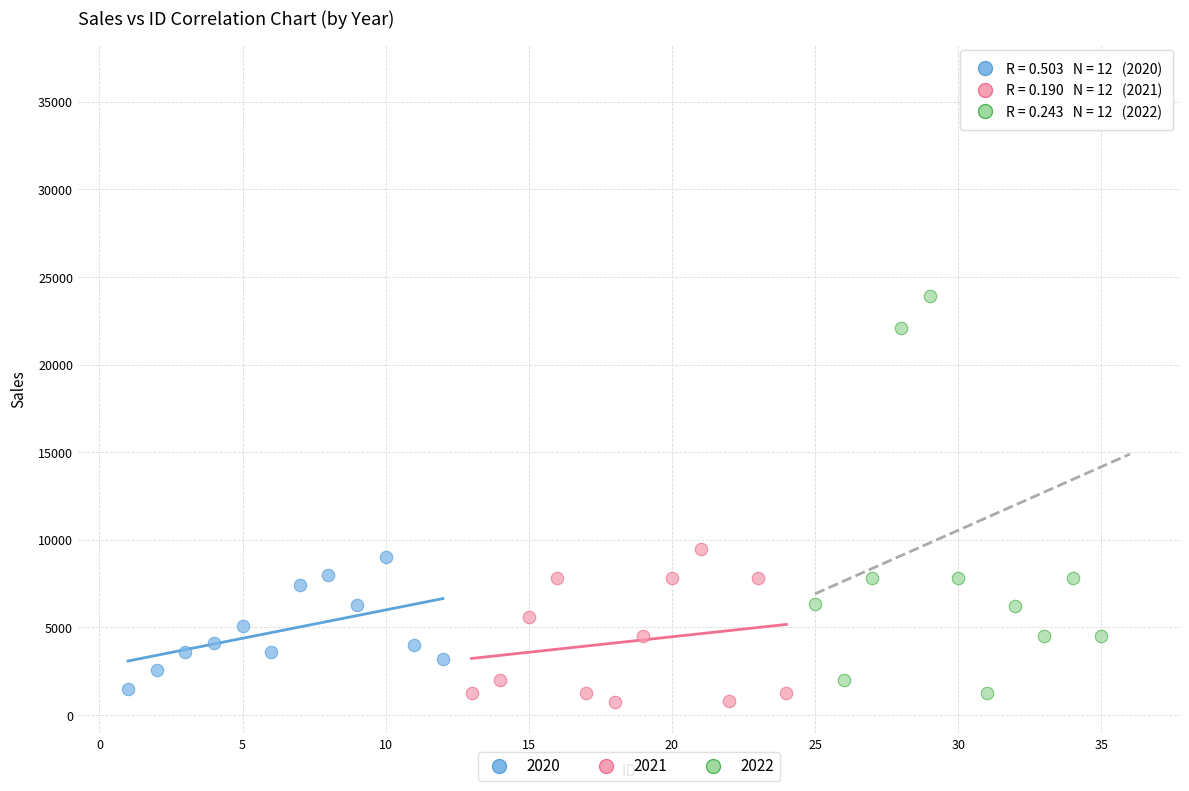

Which series contains the lowest Y value?

2021